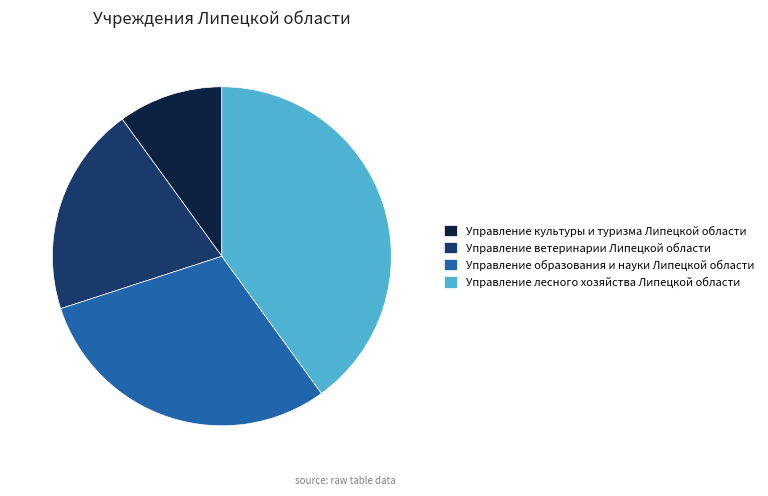

True or false: Управление лесного хозяйства Липецкой области accounts for 52% of the total.

False